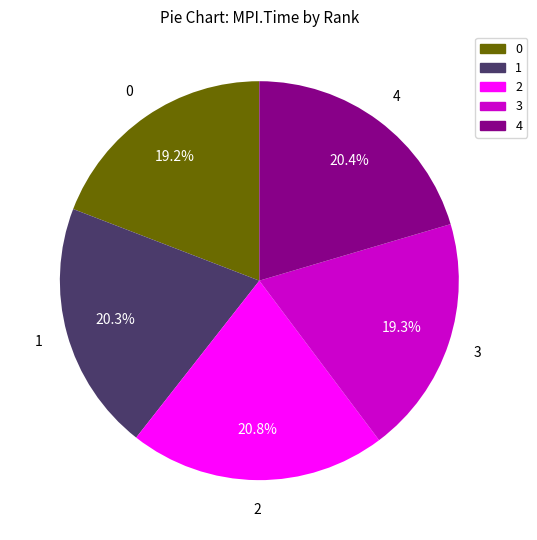

Does 3 represent more than half of the total?

No